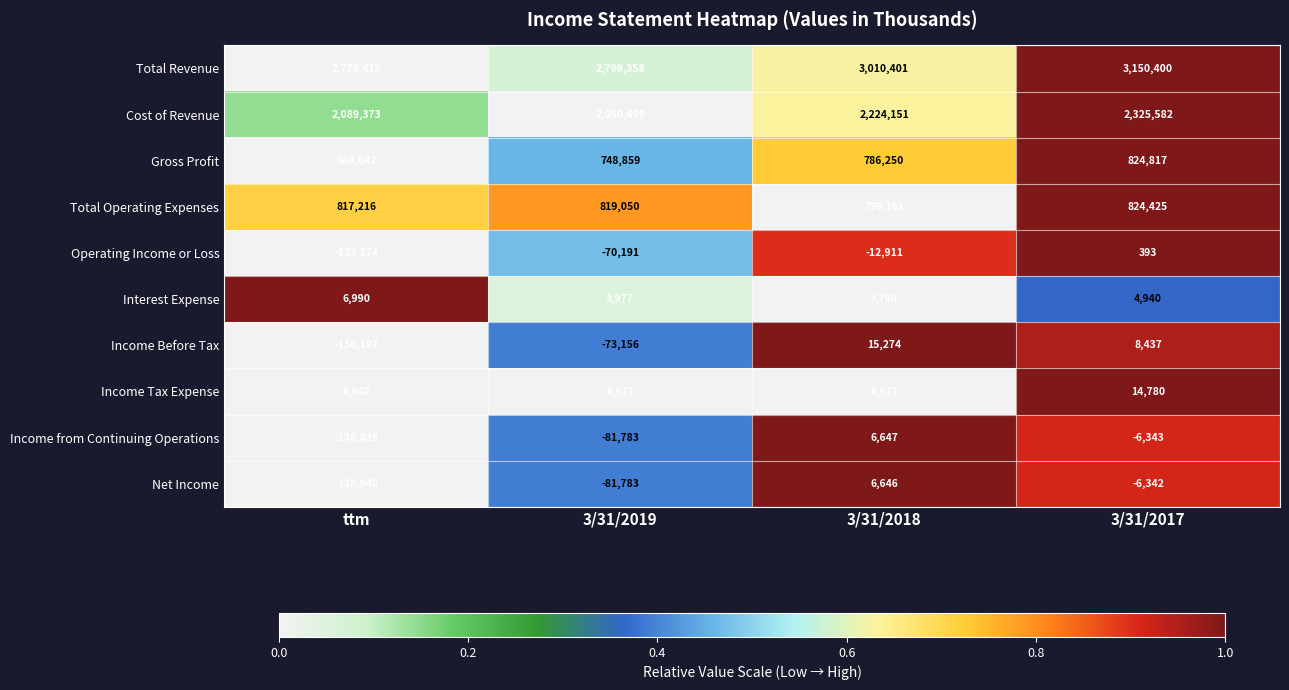

Which series has the largest range (max minus min)?

Total Revenue